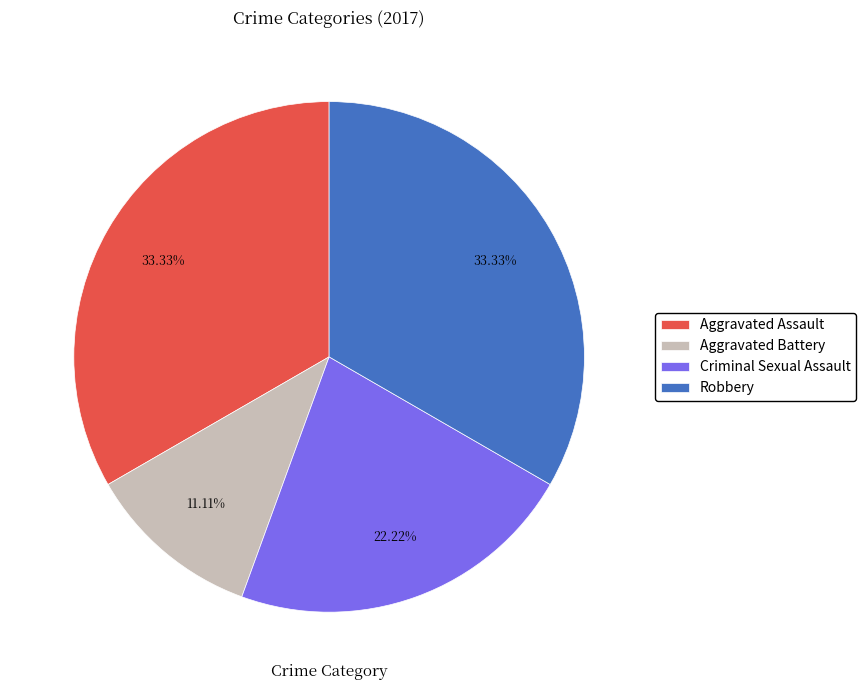

Which category has the smallest portion of the pie?

Aggravated Battery